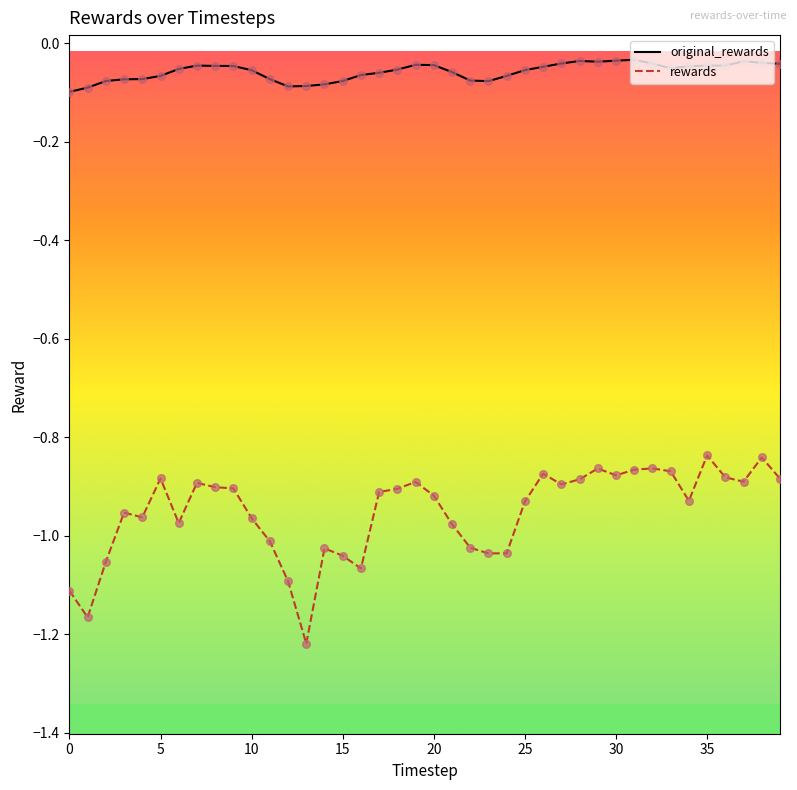

Which series has the largest total across all categories?

original_rewards